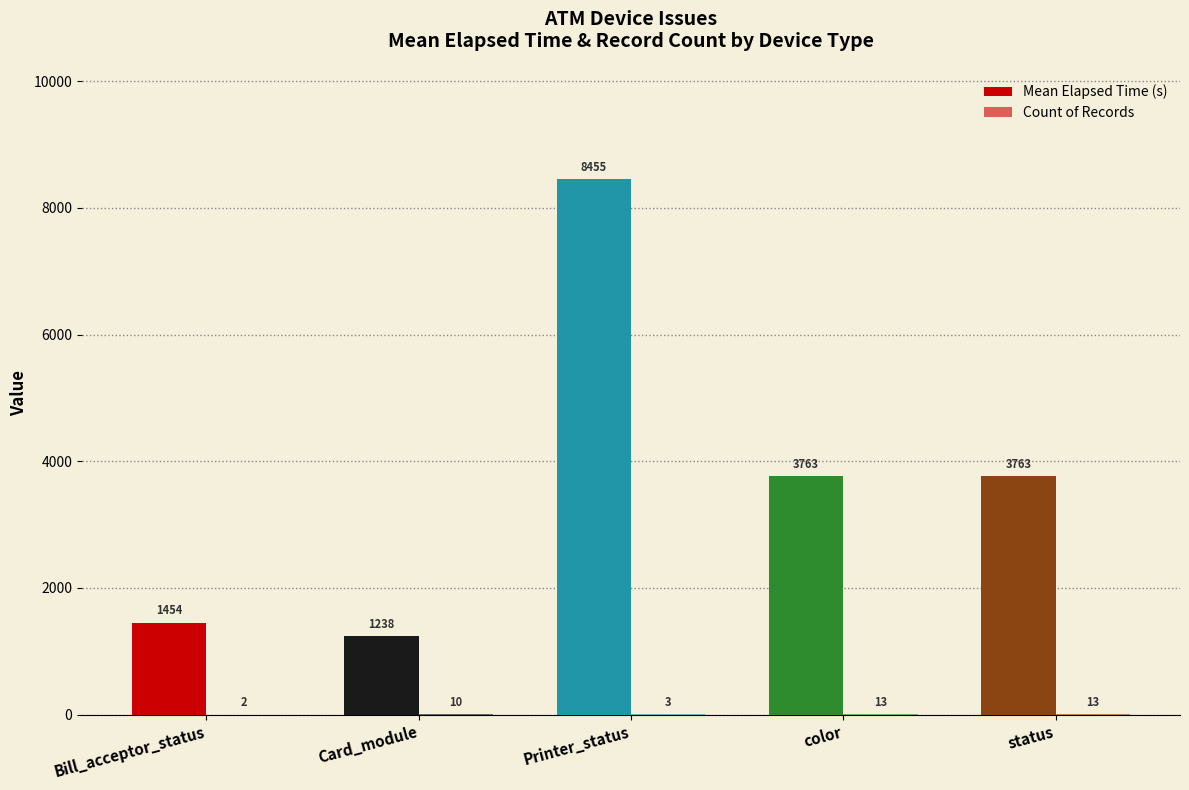

Reading left to right, transcribe all the data shown in this chart.

Mean Elapsed Time (s): 1454	1238	8455	3763	3763
Count of Records: 2	10	3	13	13